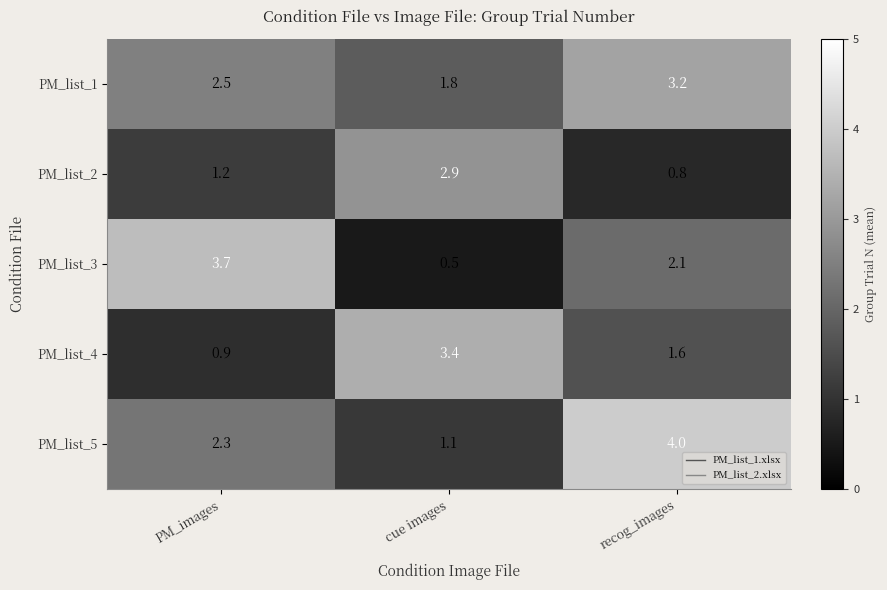

Is it true that PM_list_1 equals 2.5 at PM_images?

True